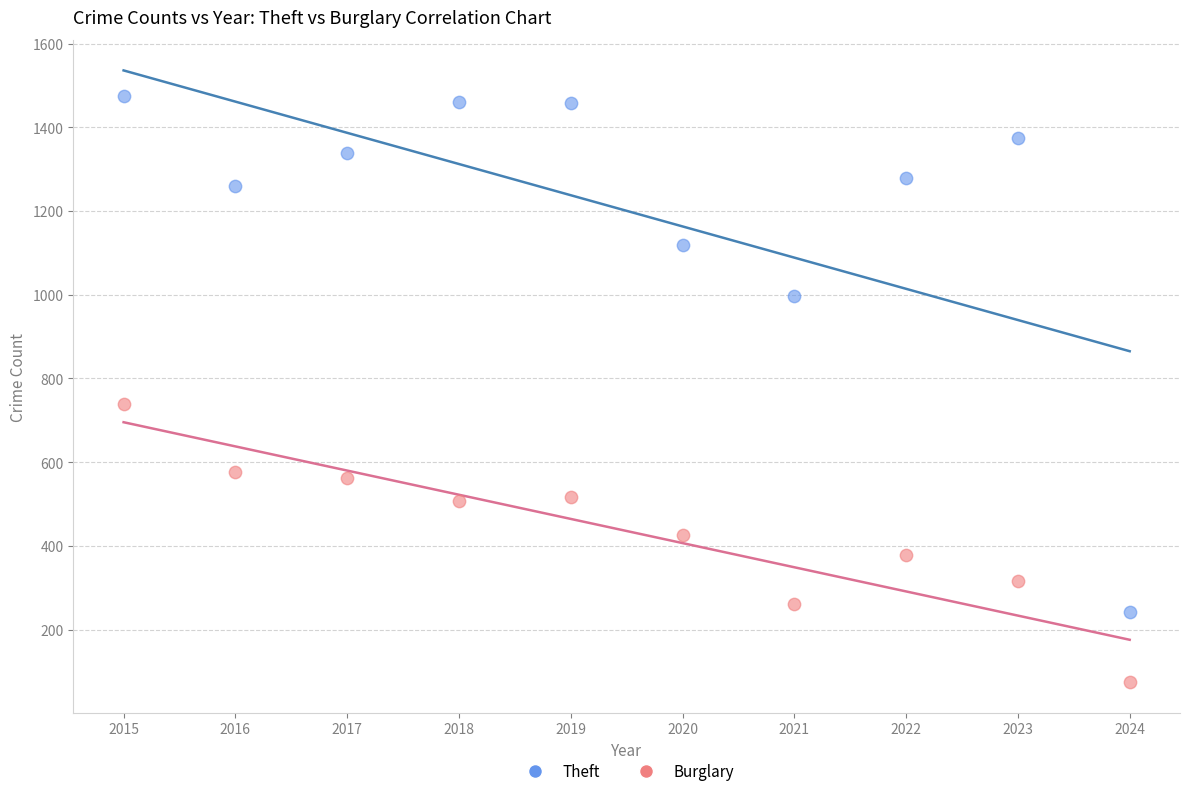

Which series has the widest spread of Y values?

Theft